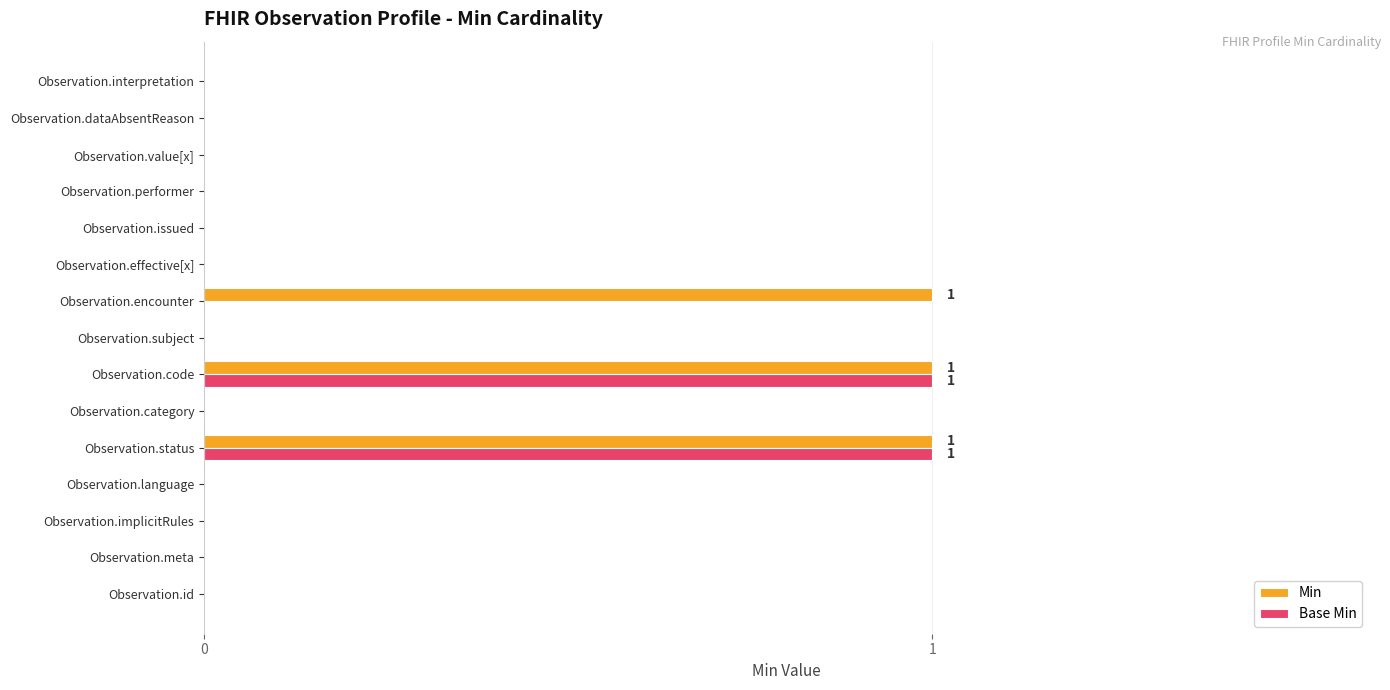

Count the Base Min values in the range 0 to 1.

15